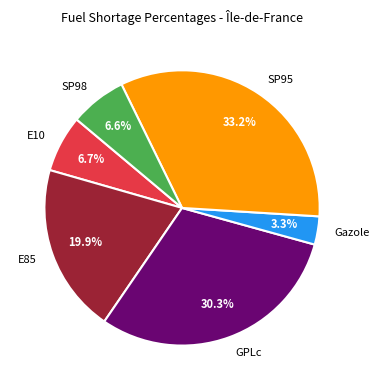

How many segments does this pie chart have?

6